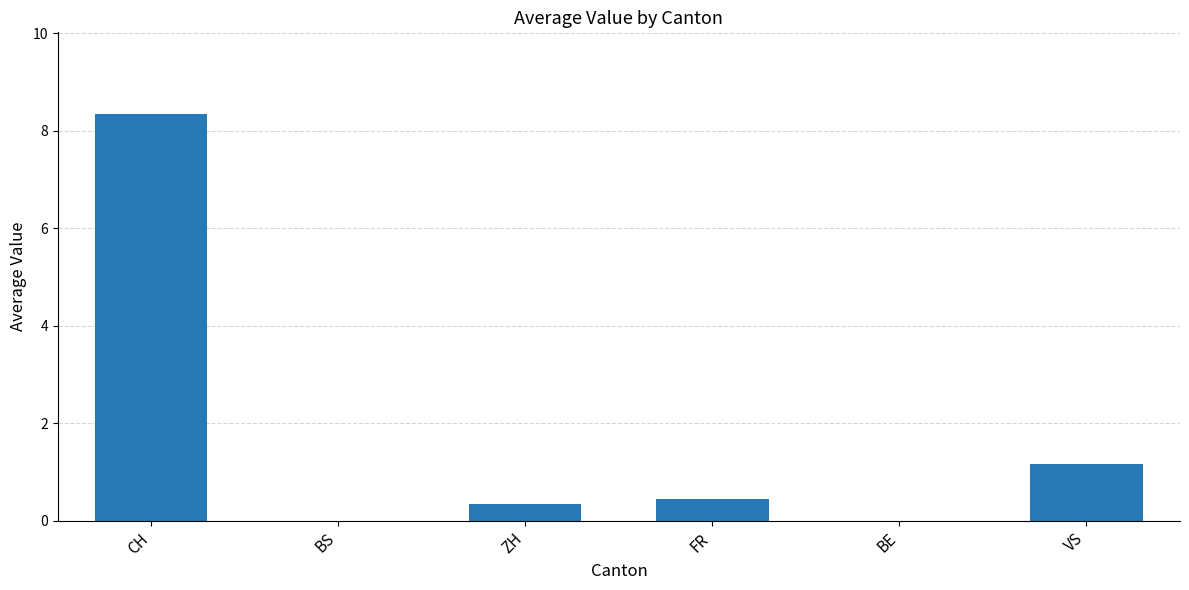

Between ZH and BE, which is larger?

ZH